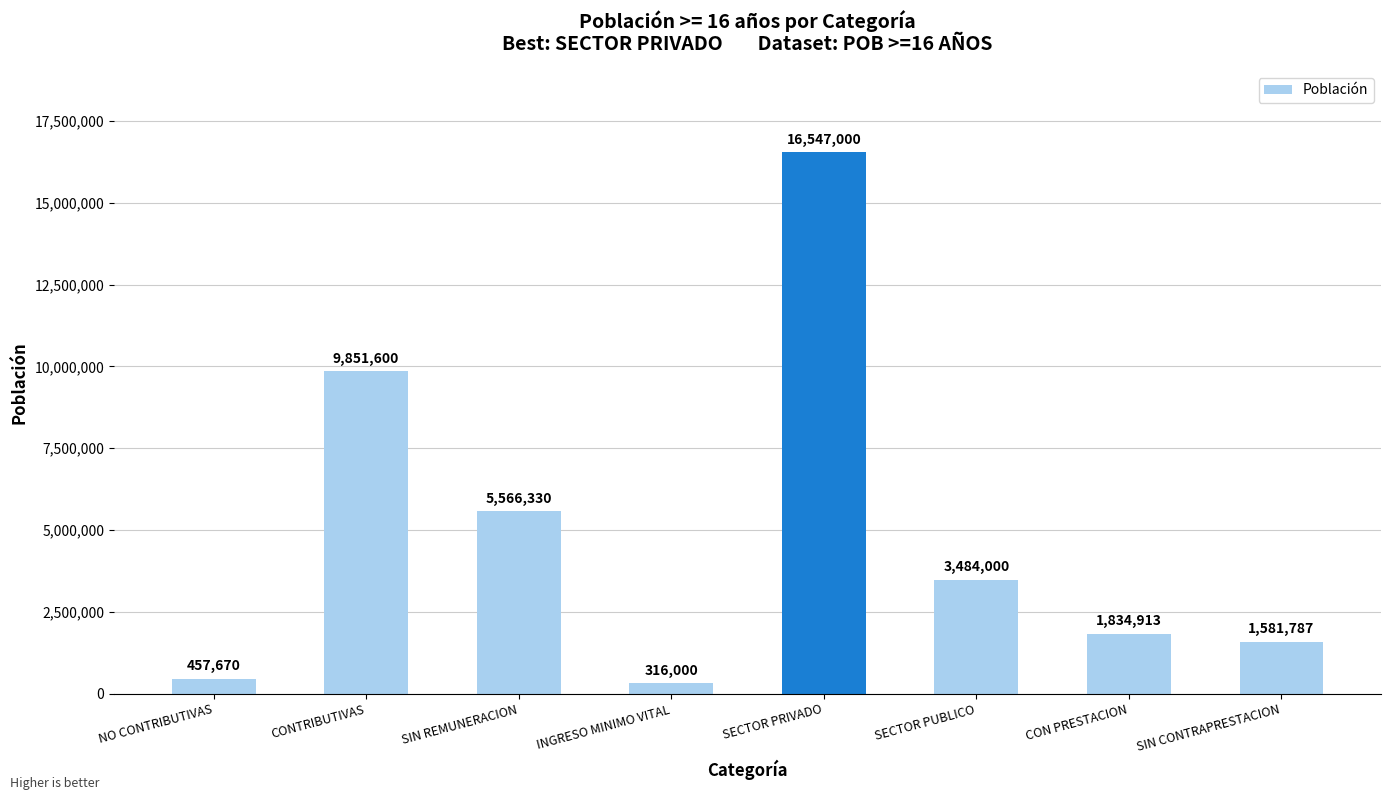

Which category has the highest value across all series?

SECTOR PRIVADO